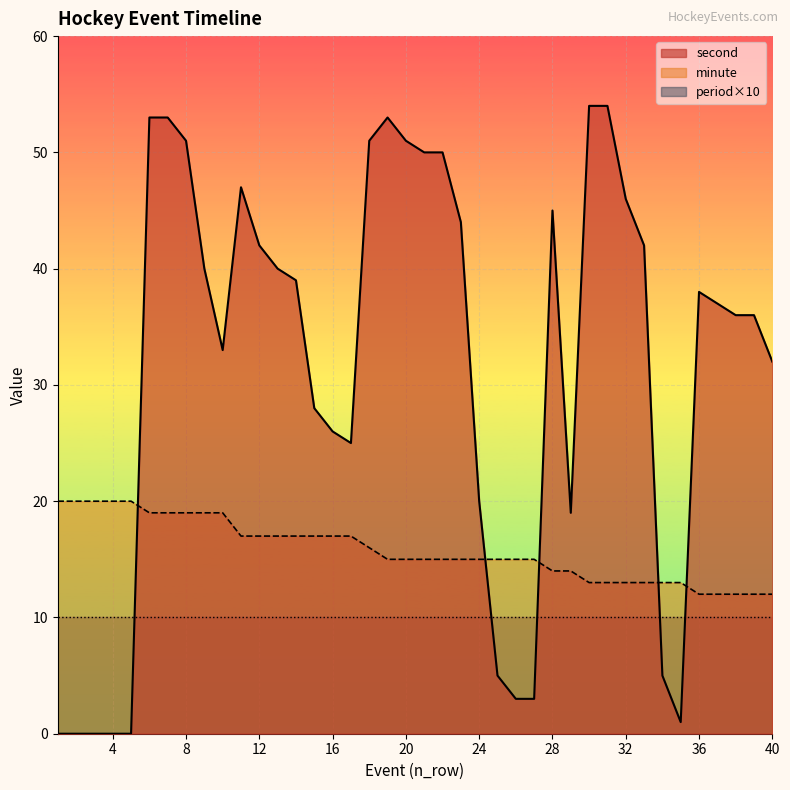

What is the difference between the minute values at 22 and 17?

2